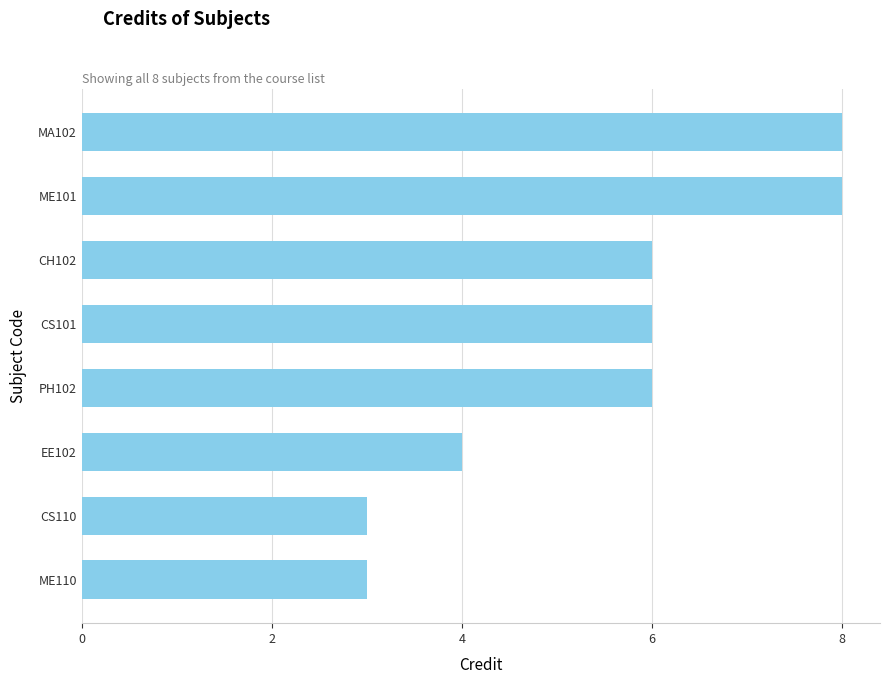

The value at CS110 is 3. True or false?

True